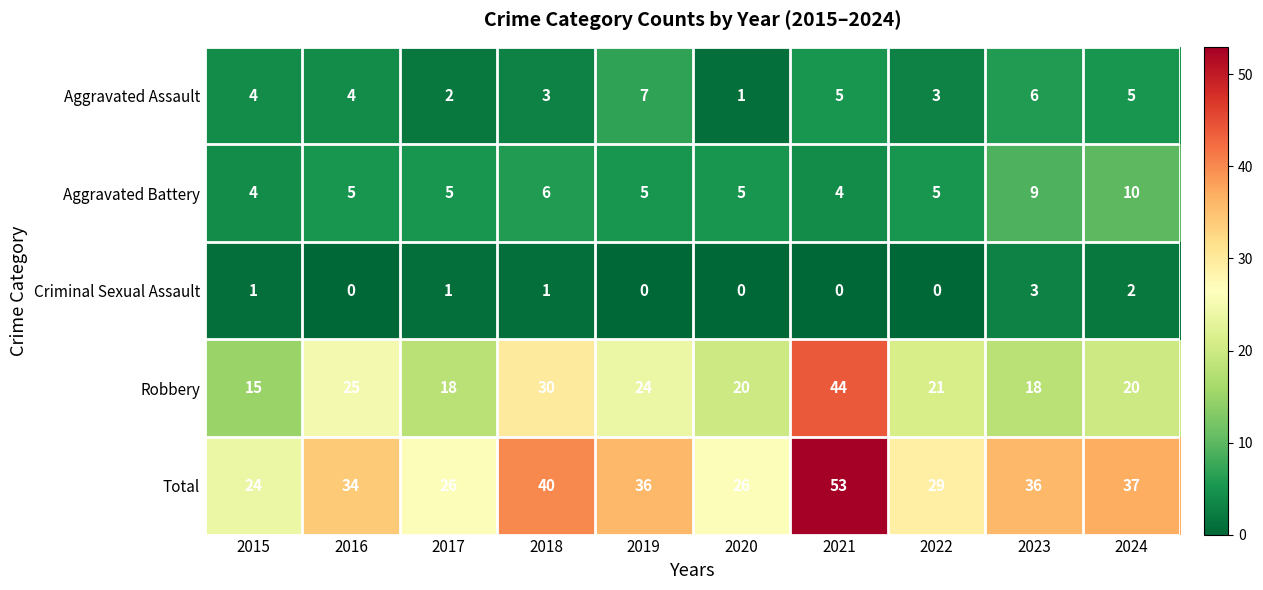

What is the sum of the Aggravated Battery values at 2018 and 2016?

11